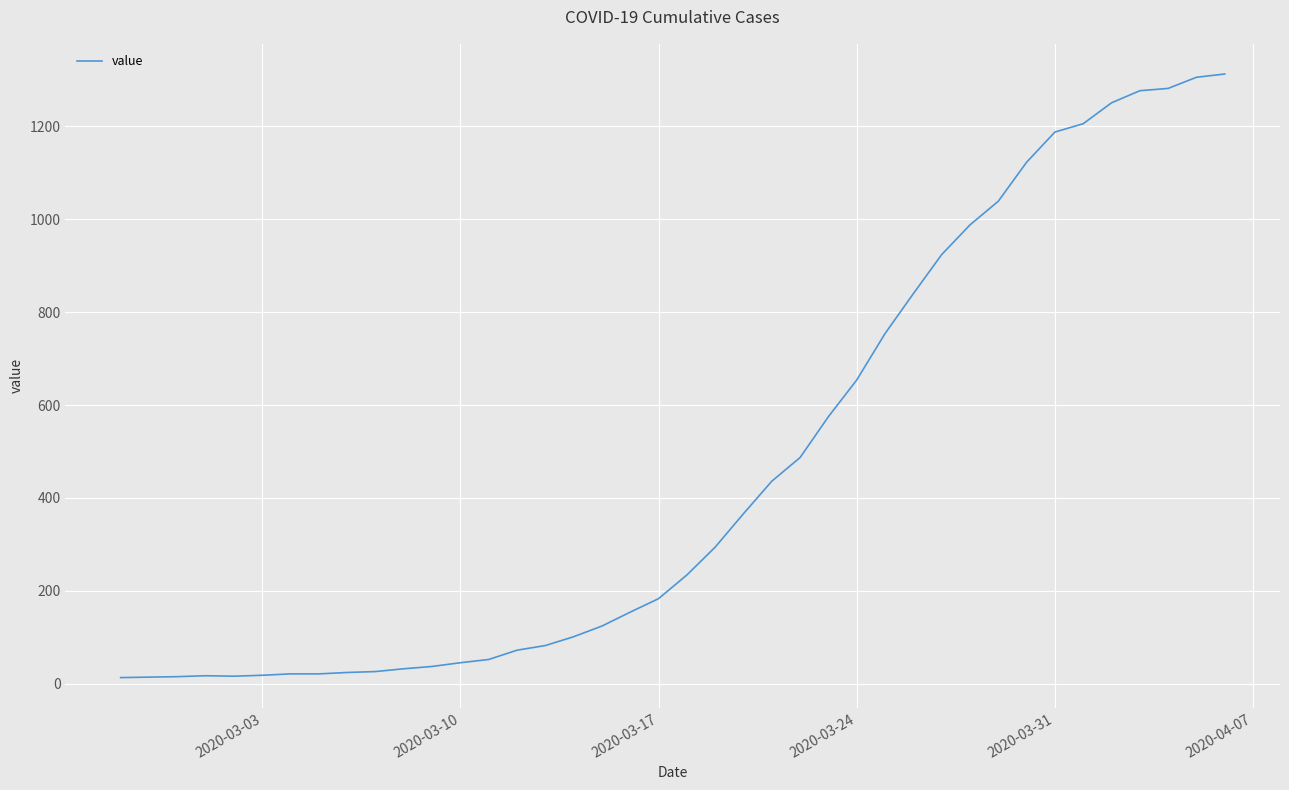

What is the maximum value shown in the chart?

1313